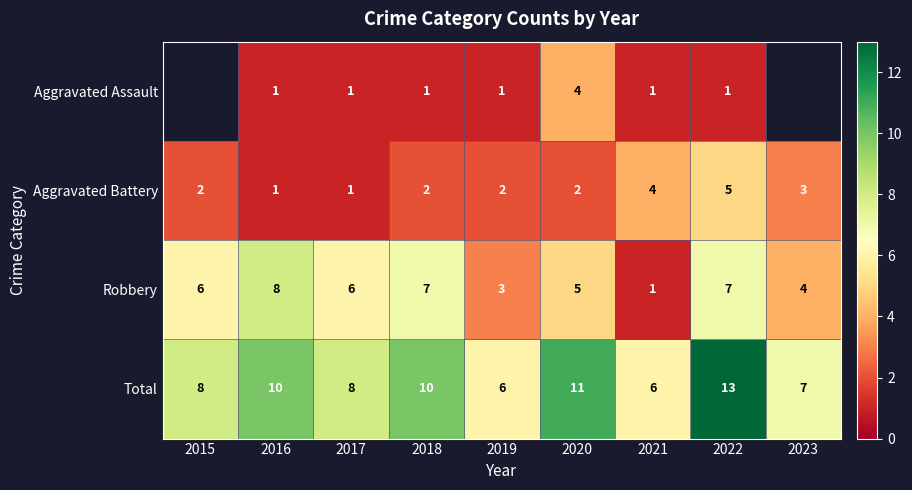

Which category has the highest value across all series?

2022